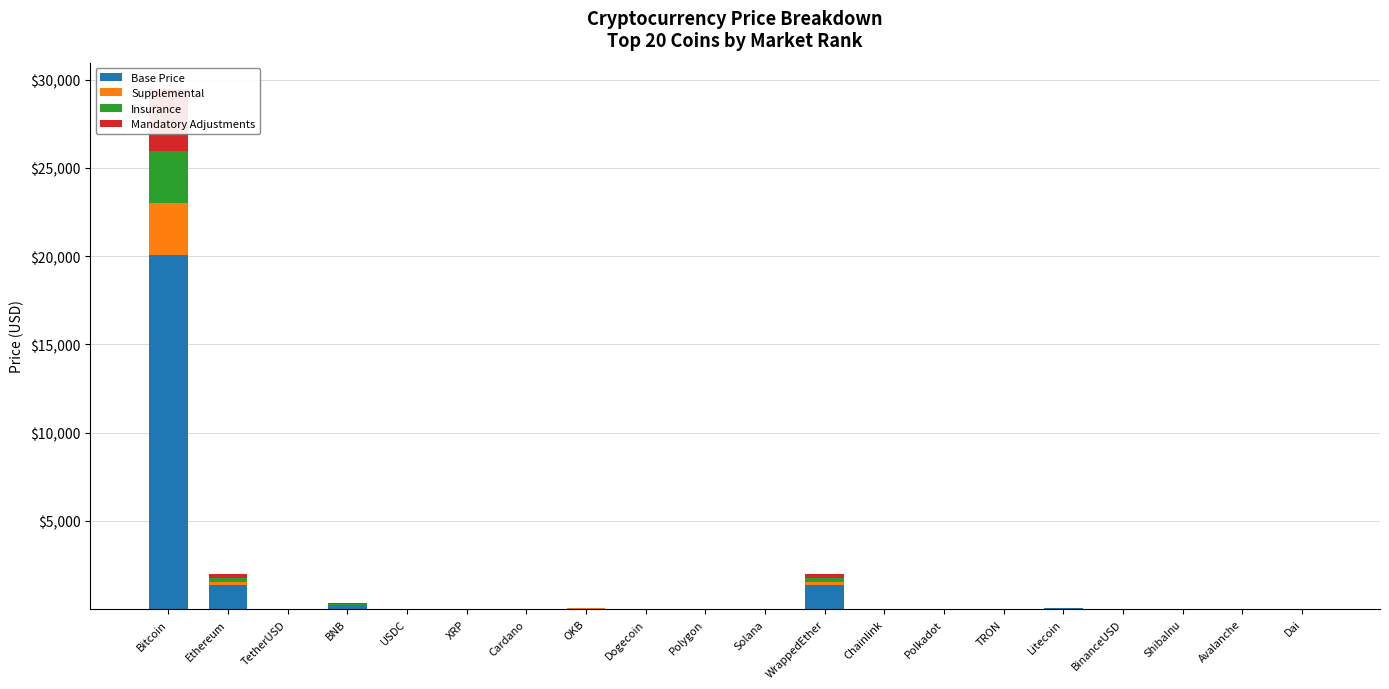

What is the difference between the highest and lowest values at Polygon?

0.6